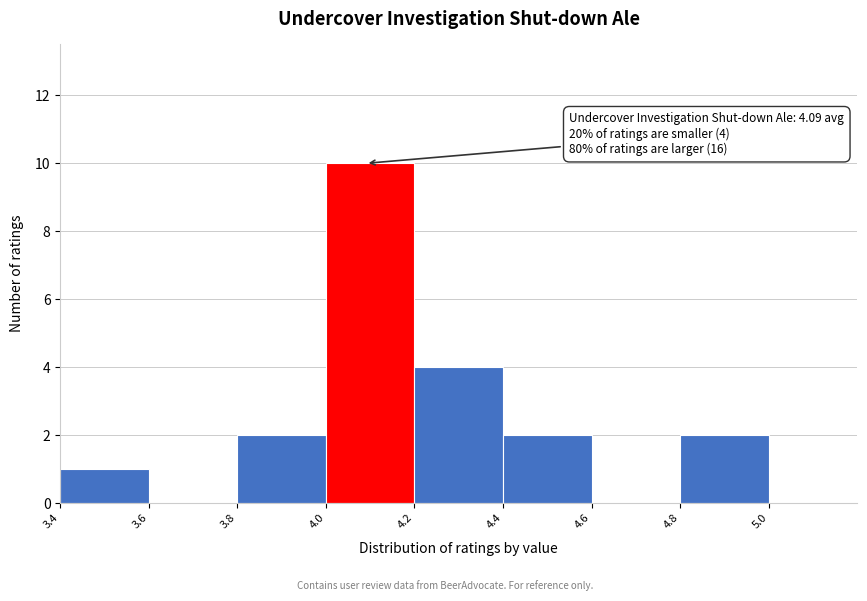

Over which range of the x-axis is the bar tallest?

4.0 to 4.2